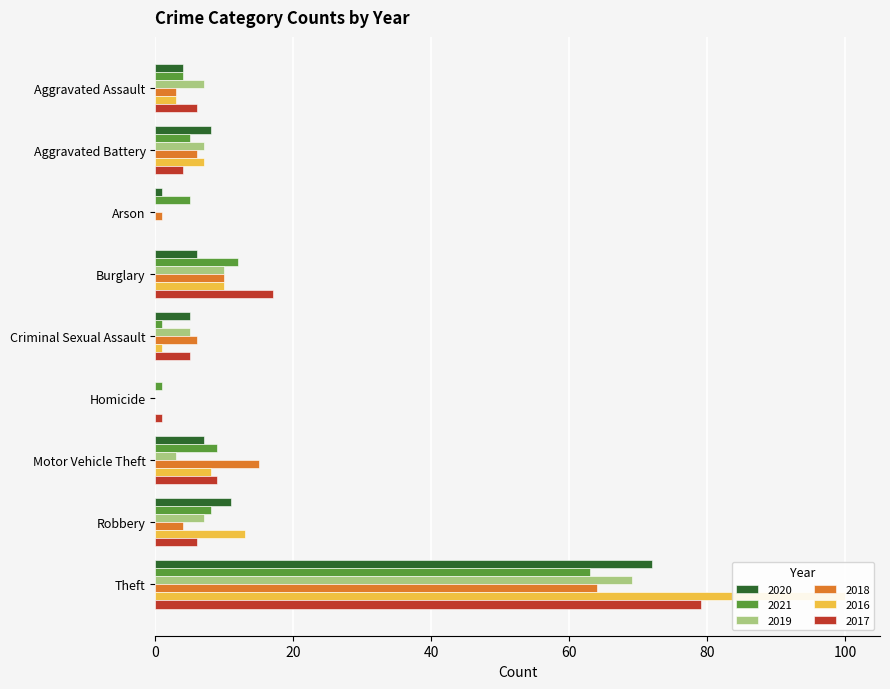

Which category has the lowest value across all series?

Homicide